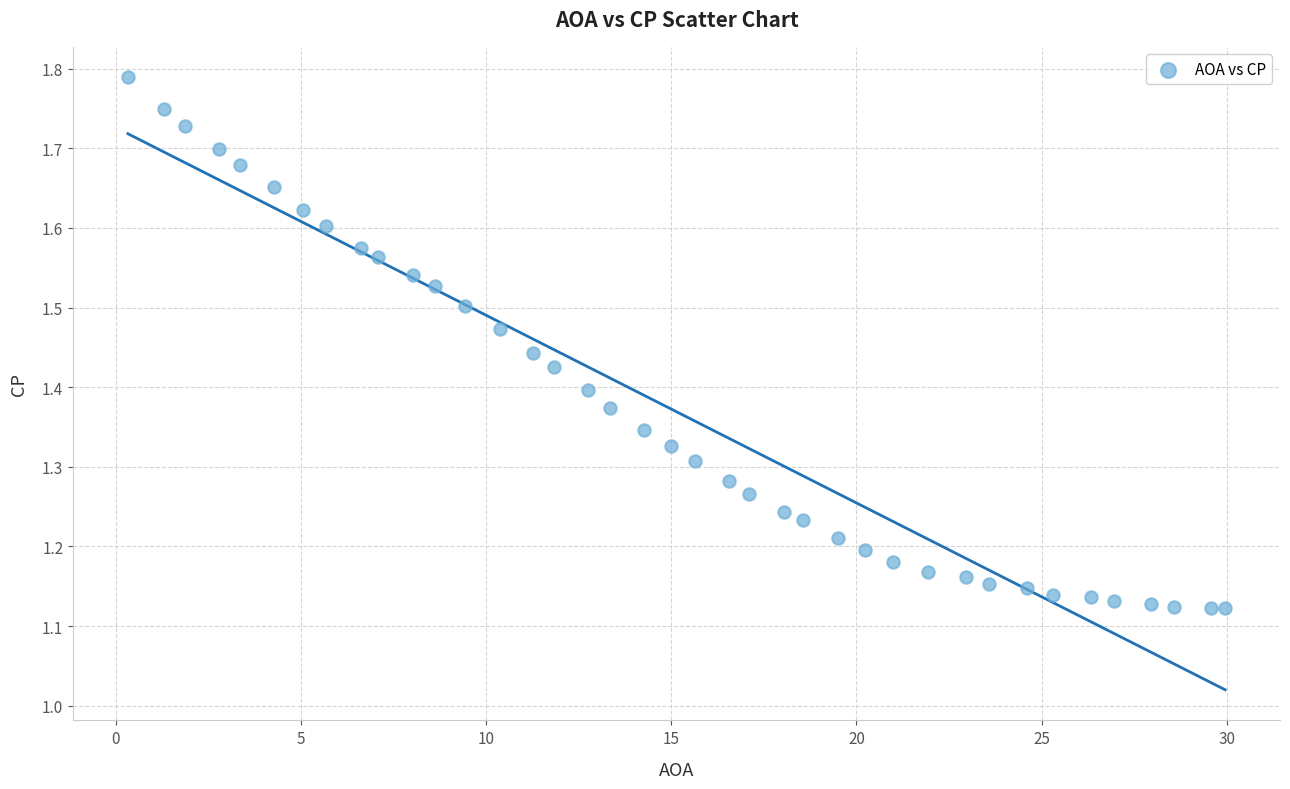

What is the range of Y values (max minus min)?

0.7